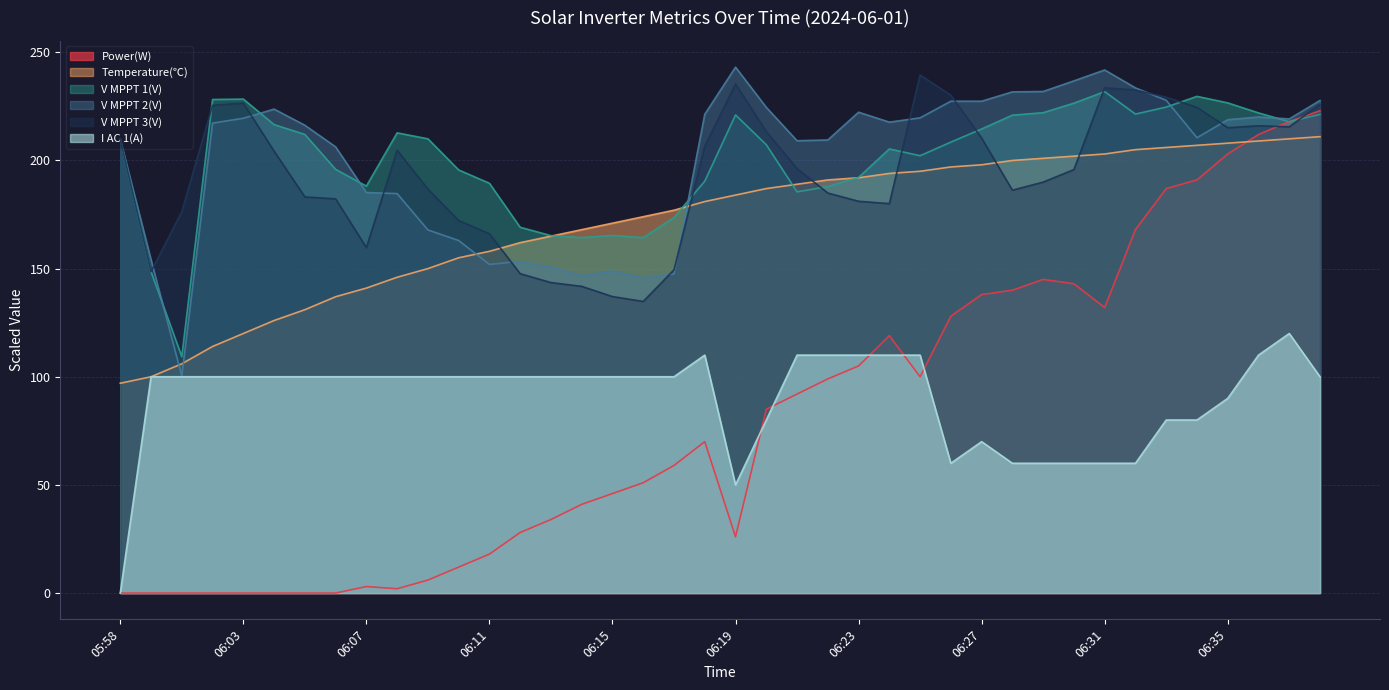

Reading left to right, list all the values displayed in this chart.

Power(W): 05:58=0.0	05:59=0.0	06:00=0.0	06:02=0.0	06:03=0.0	06:04=0.0	06:05=0.0	06:06=0.0	06:07=3.0	06:08=2.0	06:09=6.0	06:10=12.0	06:11=18.0	06:12=28.0	06:13=34.0	06:14=41.0	06:15=46.0	06:16=51.0	06:17=59.0	06:18=70.0	06:19=26.0	06:20=85.0	06:21=92.0	06:22=99.0	06:23=105.0	06:24=119.0	06:25=100.0	06:26=128.0	06:27=138.0	06:28=140.0	06:29=145.0	06:30=143.0	06:31=132.0	06:32=168.0	06:33=187.0	06:34=191.0	06:35=203.0	06:36=212.0	06:37=218.0	06:38=223.0
Temperature(℃): 05:58=97.0	05:59=100.0	06:00=106.0	06:02=114.0	06:03=120.0	06:04=126.0	06:05=131.0	06:06=137.0	06:07=141.0	06:08=146.0	06:09=150.0	06:10=155.0	06:11=158.0	06:12=162.0	06:13=165.0	06:14=168.0	06:15=171.0	06:16=174.0	06:17=177.0	06:18=181.0	06:19=184.0	06:20=187.0	06:21=189.0	06:22=191.0	06:23=192.0	06:24=194.0	06:25=195.0	06:26=197.0	06:27=198.0	06:28=200.0	06:29=201.0	06:30=202.0	06:31=203.0	06:32=205.0	06:33=206.0	06:34=207.0	06:35=208.0	06:36=209.0	06:37=210.0	06:38=211.0
V MPPT 1(V): 05:58=209.8	05:59=148.5	06:00=109.3	06:02=228.2	06:03=228.4	06:04=216.6	06:05=212.0	06:06=195.9	06:07=188.1	06:08=212.8	06:09=210.0	06:10=195.6	06:11=189.5	06:12=169.1	06:13=165.2	06:14=164.3	06:15=165.3	06:16=164.3	06:17=173.6	06:18=190.4	06:19=221.0	06:20=207.3	06:21=185.5	06:22=187.9	06:23=192.2	06:24=205.3	06:25=202.2	06:26=208.5	06:27=214.6	06:28=221.0	06:29=222.1	06:30=226.5	06:31=231.8	06:32=221.4	06:33=224.7	06:34=229.6	06:35=226.6	06:36=222.0	06:37=217.9	06:38=221.3
V MPPT 2(V): 05:58=209.8	05:59=154.1	06:00=100.4	06:02=217.3	06:03=219.5	06:04=223.7	06:05=216.3	06:06=206.3	06:07=185.2	06:08=184.7	06:09=167.9	06:10=163.0	06:11=151.9	06:12=153.4	06:13=150.7	06:14=146.7	06:15=148.9	06:16=145.7	06:17=147.5	06:18=221.4	06:19=243.1	06:20=224.6	06:21=209.1	06:22=209.5	06:23=222.3	06:24=217.7	06:25=219.7	06:26=227.4	06:27=227.4	06:28=231.7	06:29=231.9	06:30=236.8	06:31=241.8	06:32=233.6	06:33=227.8	06:34=210.5	06:35=218.8	06:36=220.1	06:37=219.2	06:38=227.7
V MPPT 3(V): 05:58=209.8	05:59=148.6	06:00=176.3	06:02=225.5	06:03=226.5	06:04=204.3	06:05=183.2	06:06=182.2	06:07=159.7	06:08=204.8	06:09=186.8	06:10=172.3	06:11=166.1	06:12=147.6	06:13=143.6	06:14=141.8	06:15=137.1	06:16=134.8	06:17=149.4	06:18=206.6	06:19=235.3	06:20=213.3	06:21=196.2	06:22=185.0	06:23=181.1	06:24=180.0	06:25=239.5	06:26=230.2	06:27=210.3	06:28=186.3	06:29=190.0	06:30=195.8	06:31=233.6	06:32=232.6	06:33=229.2	06:34=224.6	06:35=215.1	06:36=216.0	06:37=215.6	06:38=225.9
I AC 1(A): 05:58=0.0	05:59=100.0	06:00=100.0	06:02=100.0	06:03=100.0	06:04=100.0	06:05=100.0	06:06=100.0	06:07=100.0	06:08=100.0	06:09=100.0	06:10=100.0	06:11=100.0	06:12=100.0	06:13=100.0	06:14=100.0	06:15=100.0	06:16=100.0	06:17=100.0	06:18=110.0	06:19=50.0	06:20=80.0	06:21=110.0	06:22=110.0	06:23=110.0	06:24=110.0	06:25=110.0	06:26=60.0	06:27=70.0	06:28=60.0	06:29=60.0	06:30=60.0	06:31=60.0	06:32=60.0	06:33=80.0	06:34=80.0	06:35=90.0	06:36=110.0	06:37=120.0	06:38=100.0